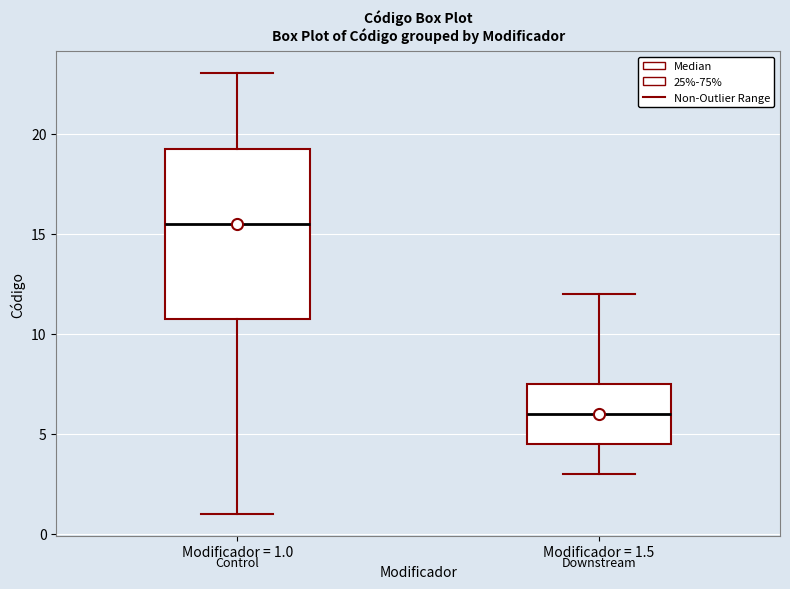

Which box's median line is the highest?

Modificador = 1.0